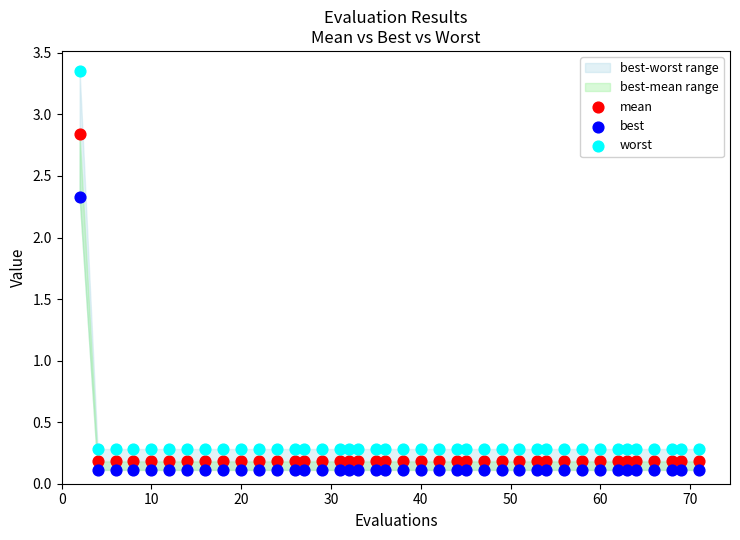

Which series contains the highest Y value?

worst